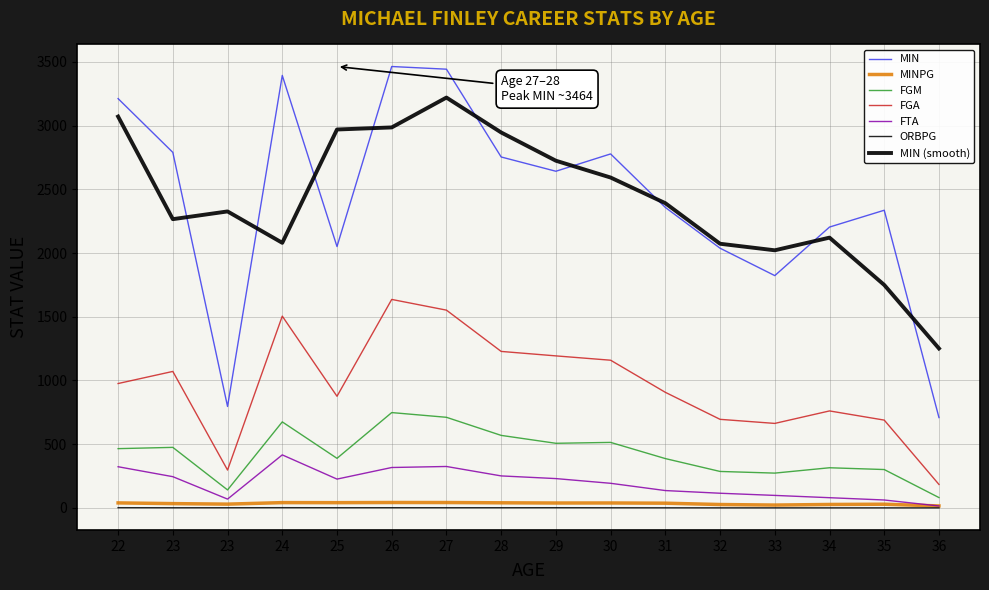

Reading right to left, what are all the values shown in this chart?

MIN: 709.0	2336.0	2204.0	1823.0	2038.0	2358.0	2778.0	2642.0	2754.0	3443.0	3464.0	2051.0	3394.0	796.0	2790.0	3212.0
MINPG: 15.4	28.8	26.9	22.2	26.5	36.8	38.6	38.3	39.9	42.0	42.2	41.0	41.4	29.5	33.6	39.2
FGM: 81.0	301.0	315.0	273.0	286.0	387.0	514.0	507.0	569.0	711.0	748.0	389.0	675.0	141.0	475.0	465.0
FGA: 184.0	689.0	761.0	663.0	695.0	907.0	1159.0	1193.0	1228.0	1552.0	1636.0	876.0	1505.0	297.0	1071.0	976.0
FTA: 15.0	62.0	80.0	98.0	115.0	136.0	193.0	230.0	251.0	325.0	317.0	226.0	416.0	69.0	245.0	323.0
ORBPG: 0.1	0.3	0.3	0.4	0.4	0.7	1.1	1.6	1.3	1.3	1.5	1.4	1.8	1.3	1.1	1.7